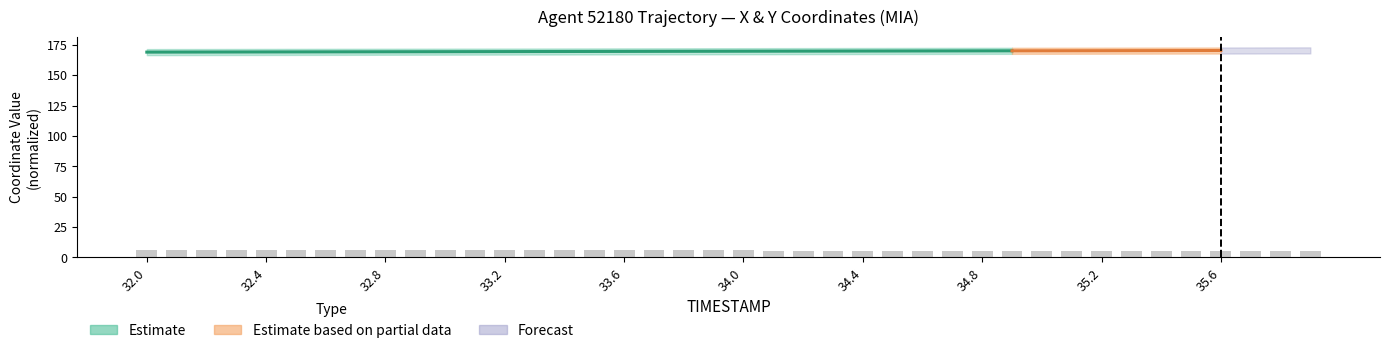

Rank the categories by value from highest to lowest.

32.0, 32.1, 32.2, 32.3, 32.4, 32.5, 32.6, 32.7, 32.8, 32.9, 33.0, 33.1, 33.2, 33.3, 33.4, 33.5, 33.6, 33.7, 33.8, 33.9, 34.0, 34.1, 34.2, 34.3, 34.4, 34.5, 34.6, 34.7, 34.8, 34.9, 35.0, 35.1, 35.2, 35.3, 35.4, 35.5, 35.6, 35.7, 35.8, 35.9